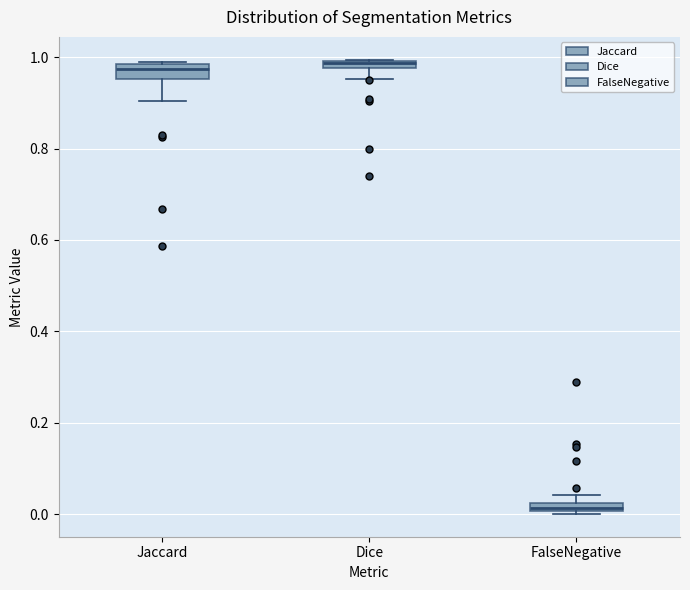

Where is the lower edge of the box for FalseNegative on the y-axis? The values are not printed on the chart, so give them approximately, as read against the axis.

0.00